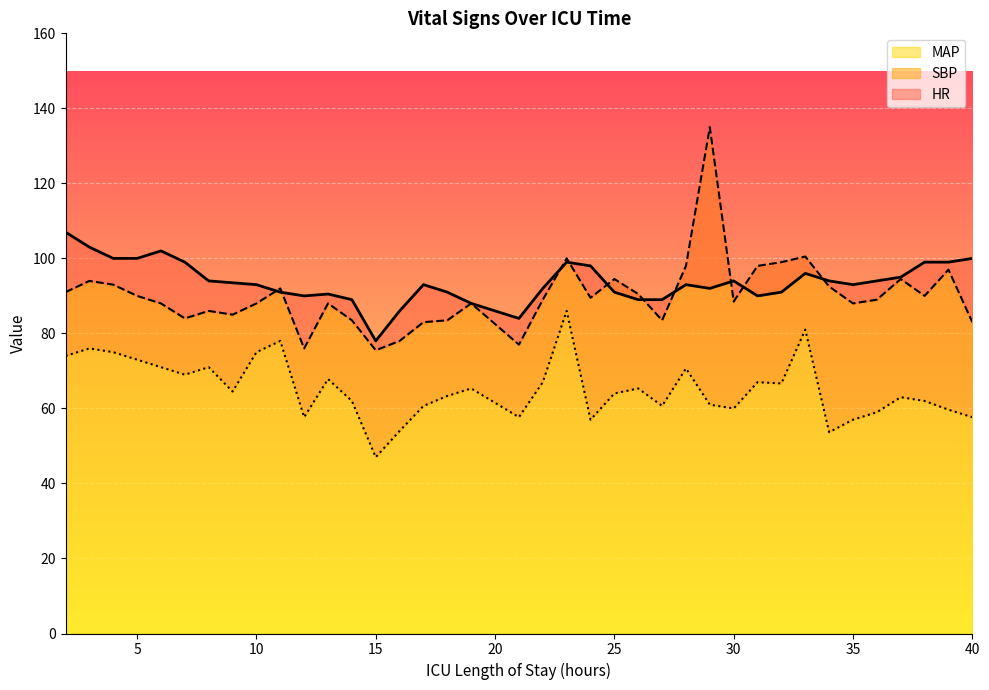

True or false: MAP and HR intersect in this chart.

False